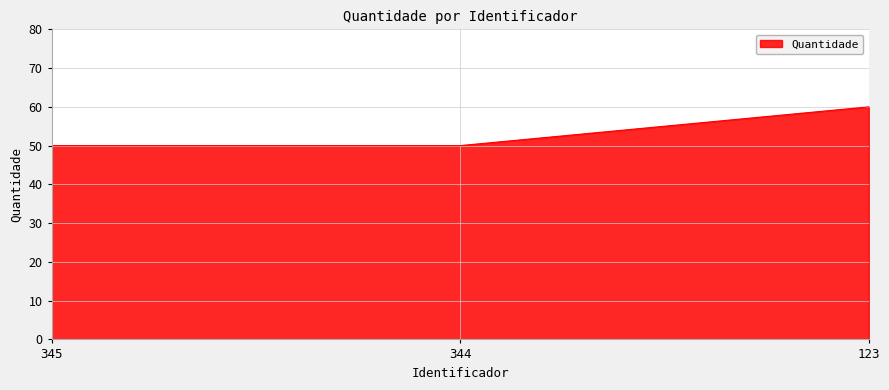

Is it true that the value at 344 is 81?

False